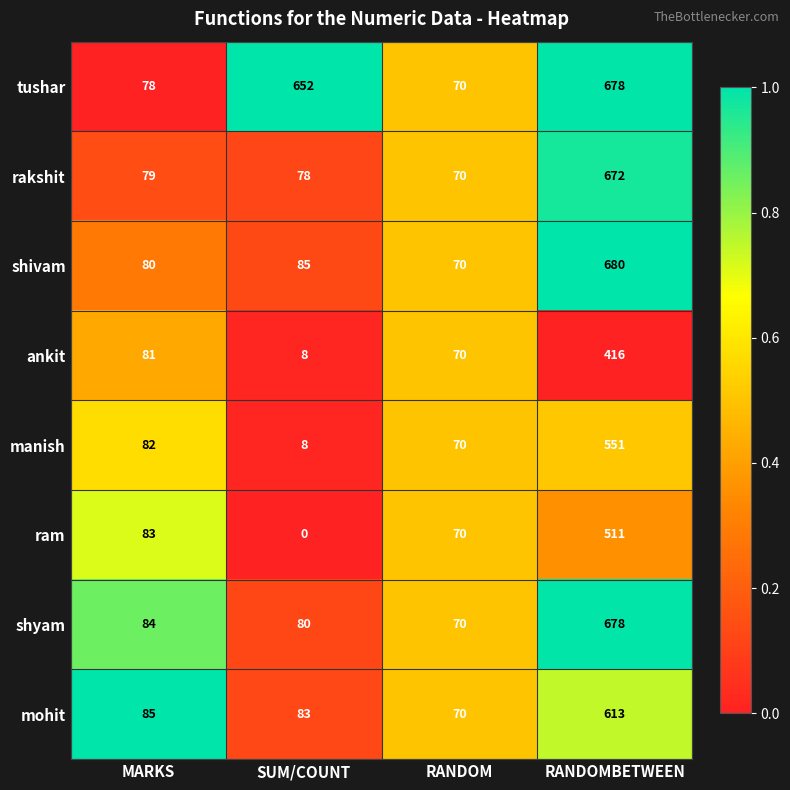

True or false: manish has a value of 70 at RANDOM.

True